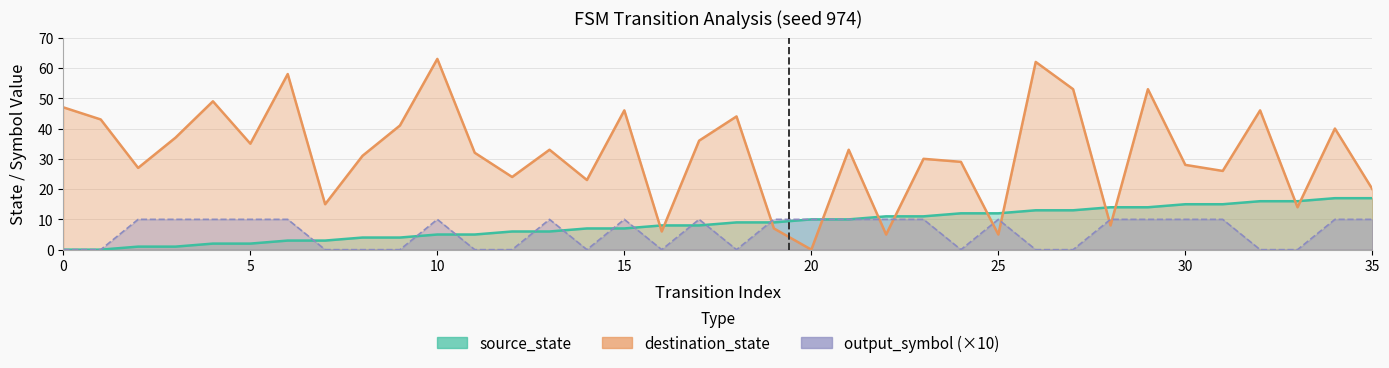

What is the highest value of the output_symbol series?

10